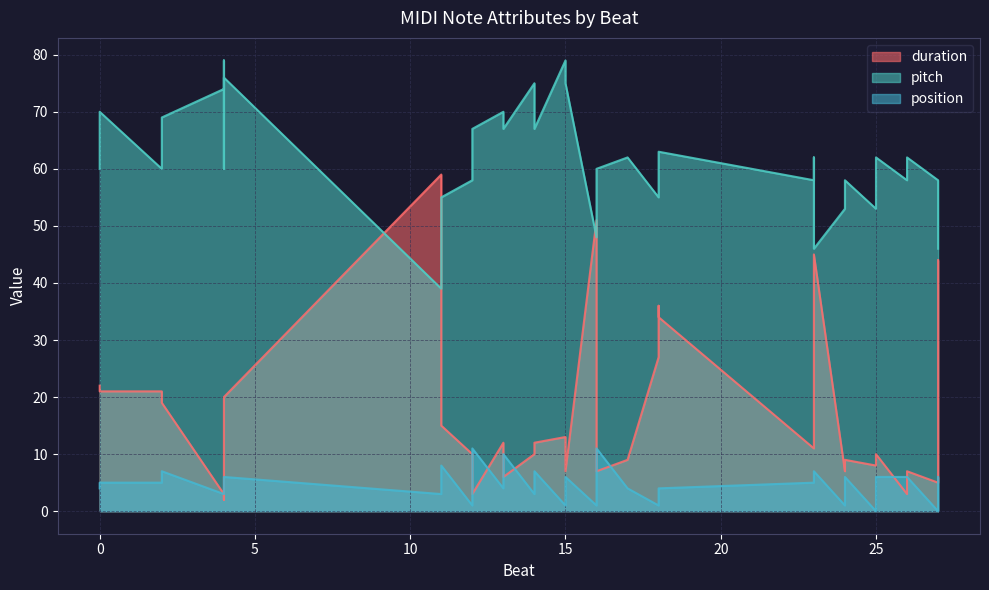

Which category has the highest value in the pitch series?

4